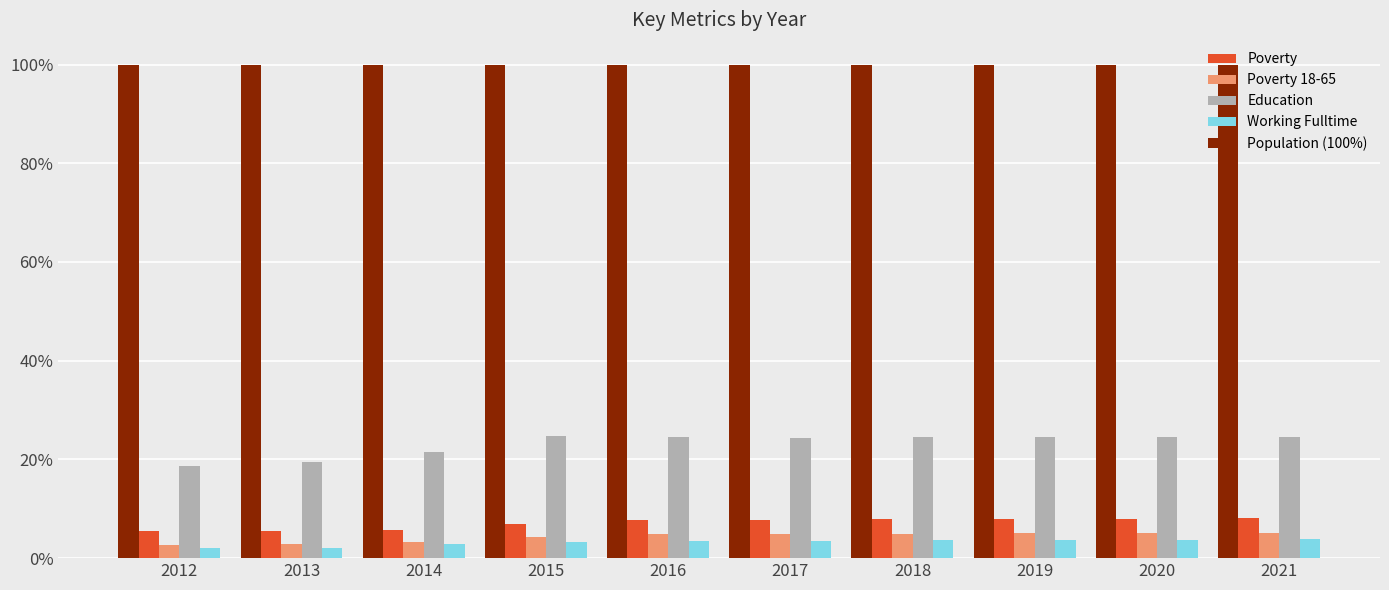

The value of Population (100%) at 2013 is 100.0. True or false?

True